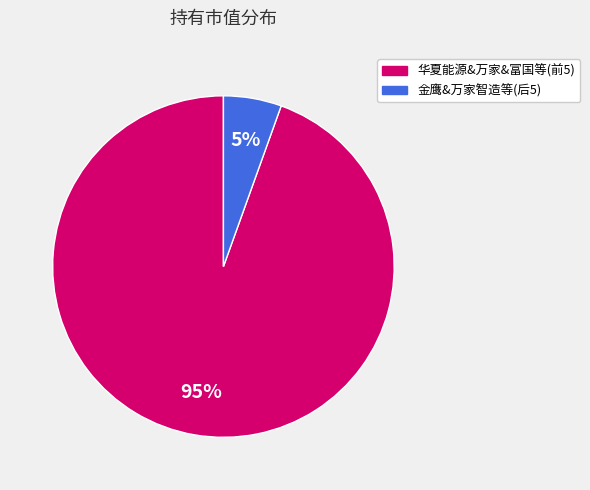

Is there a majority slice in this chart?

Yes